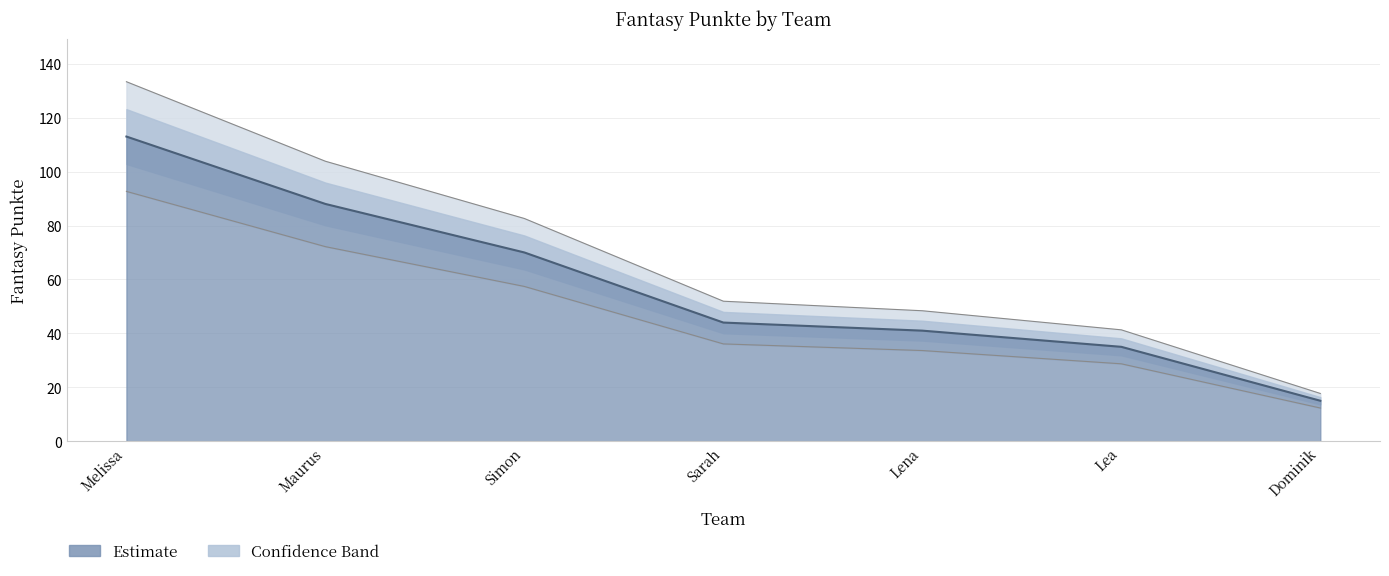

What position from the right is Lena?

3